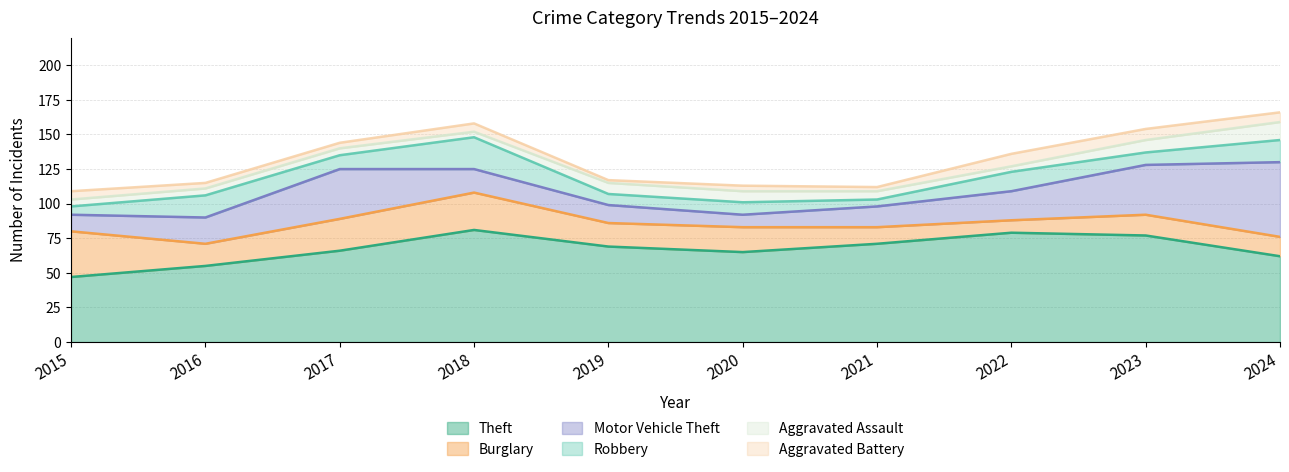

What is the average value of the Aggravated Battery series?

5